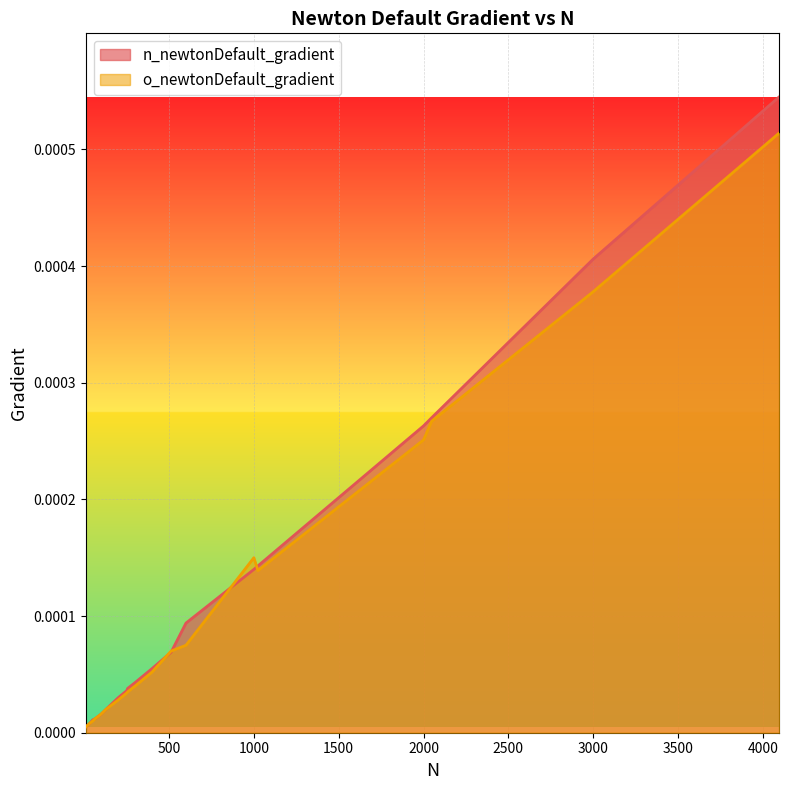

At which category does the chart reach its peak across all series?

4096